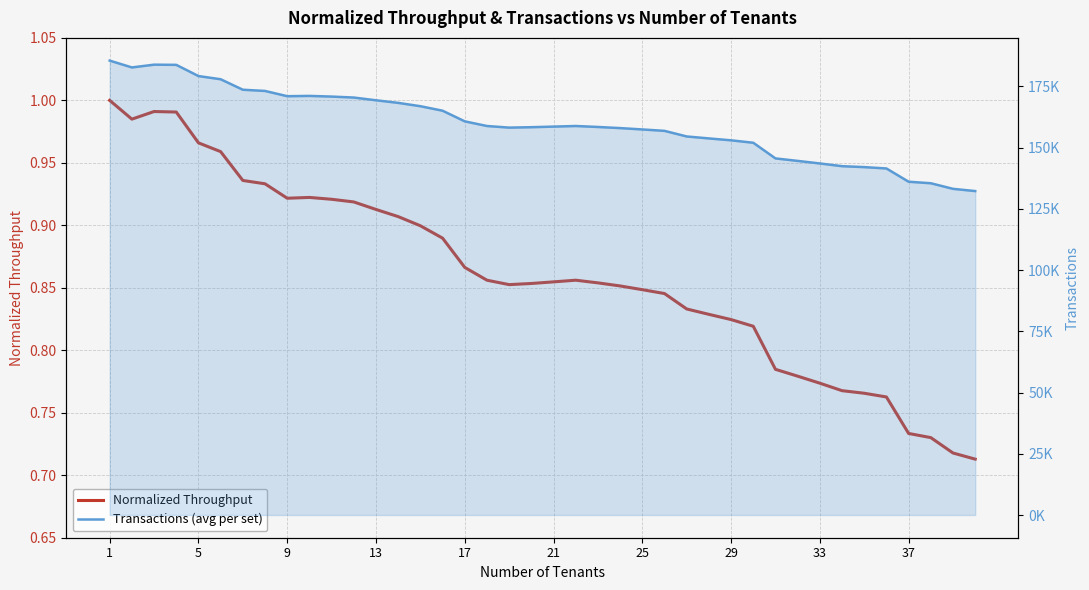

What is the average value of the Transactions (avg per set) series?

159670.7